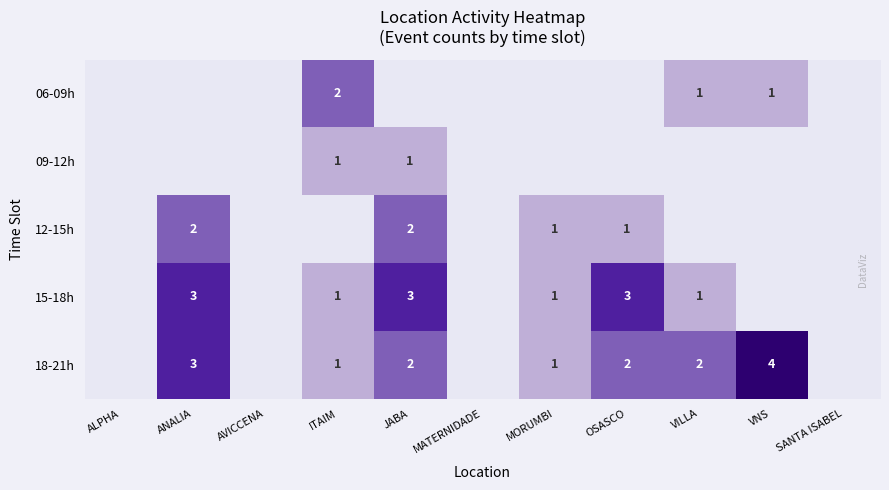

The 15-18h series shows 2 at ITAIM. True or false?

False